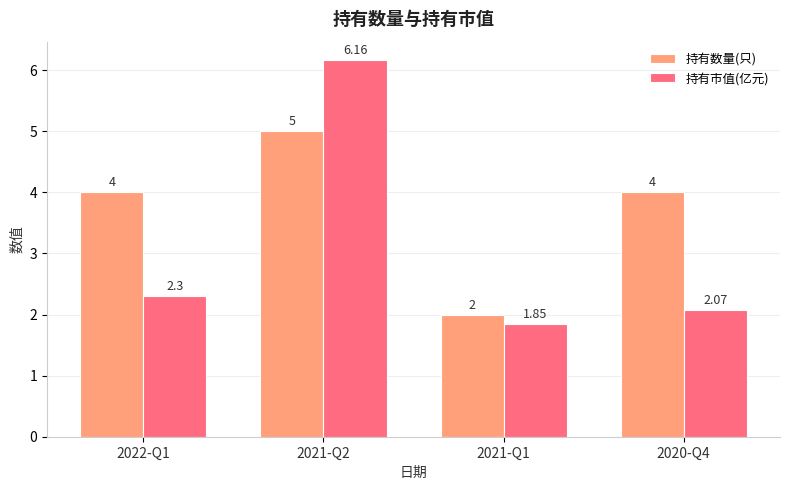

How many bars are there in each group?

2